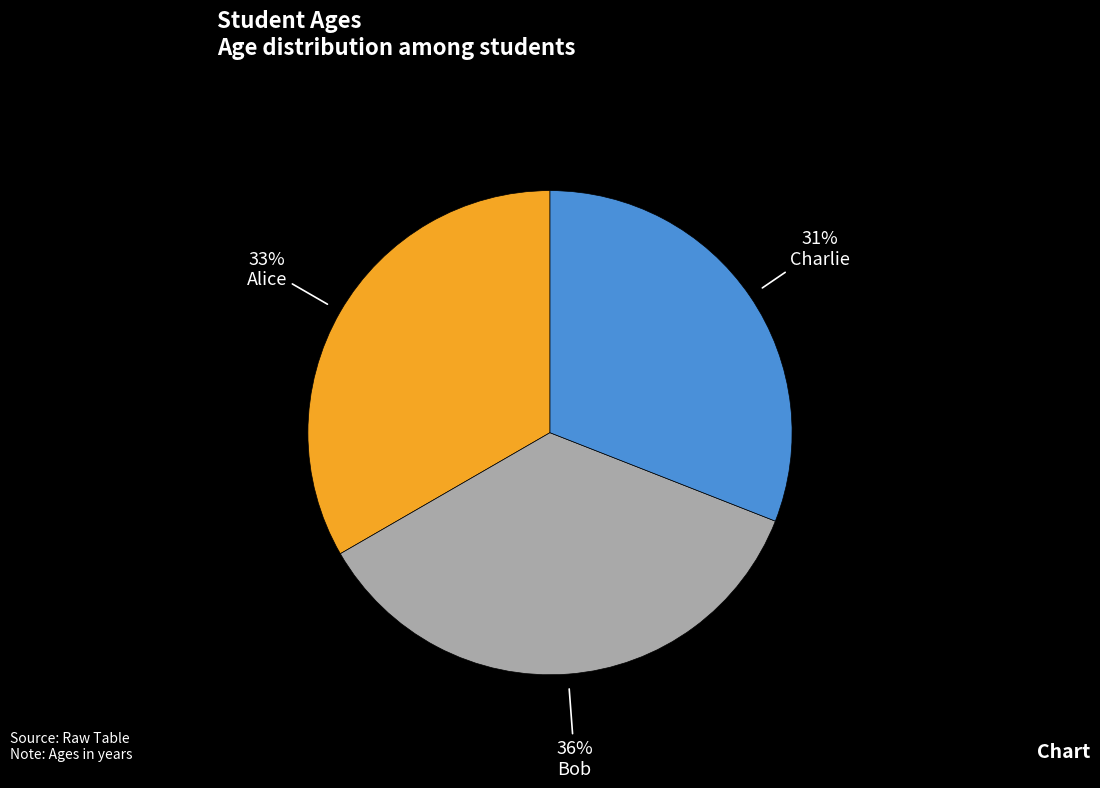

How many segments does this pie chart have?

3